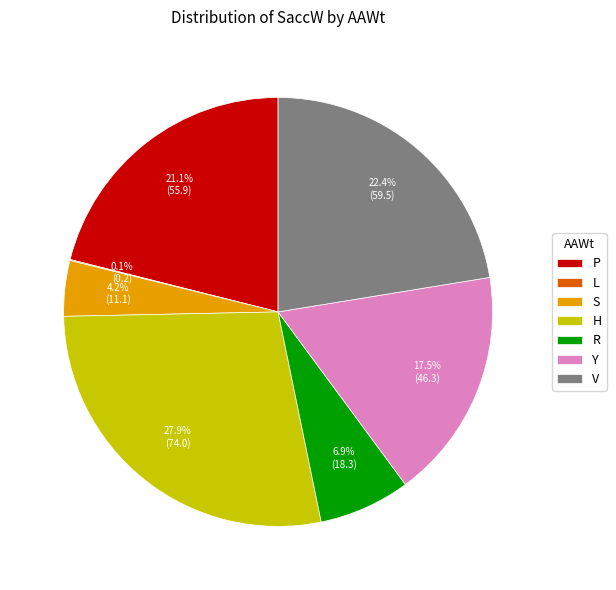

Does any single category account for the majority?

No